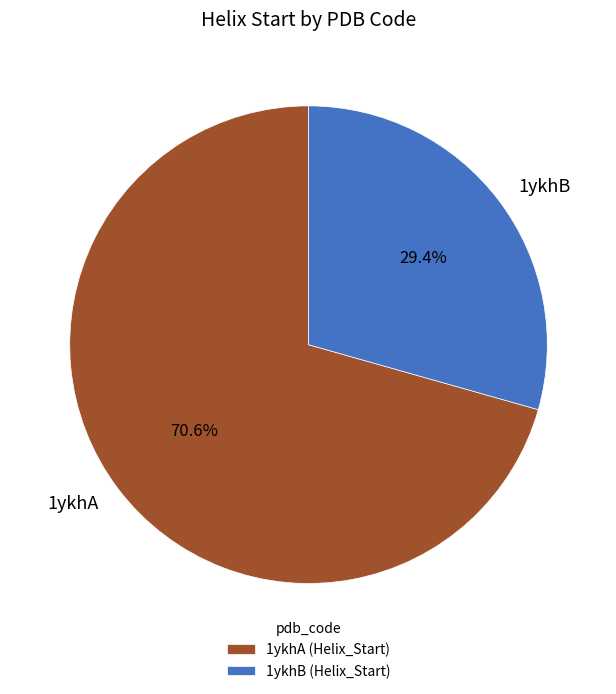

How much of the chart is everything except 1ykhA?

29.4%